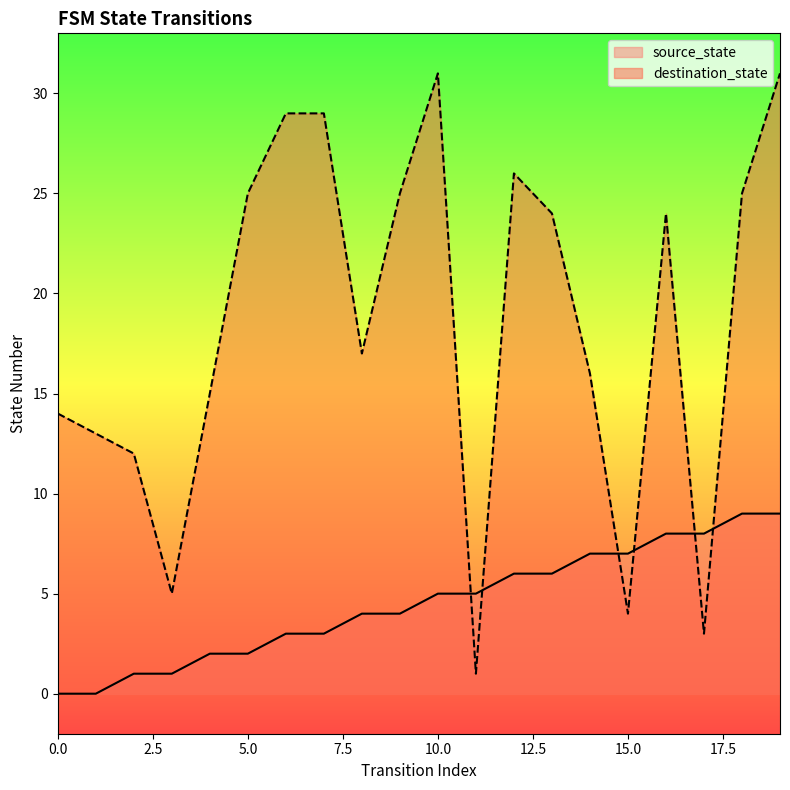

List the series in order of their overall mean, highest first.

destination_state, source_state